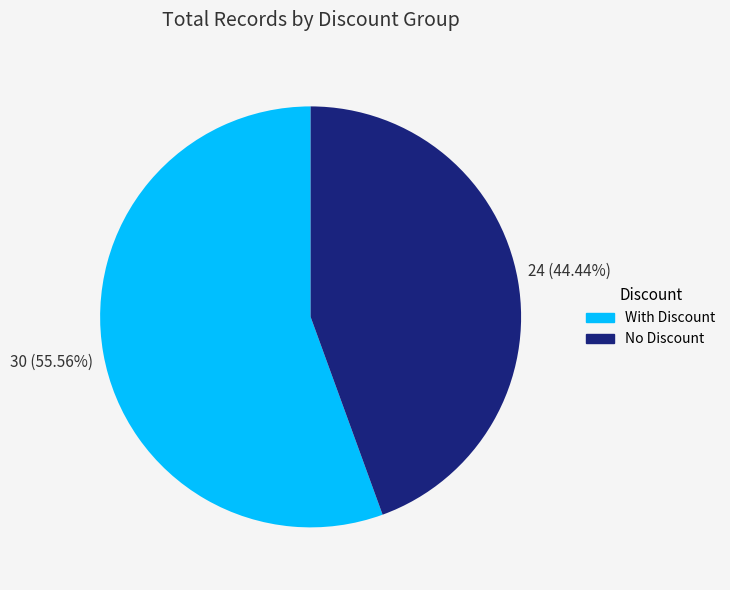

Which category has the biggest portion of the pie?

With Discount